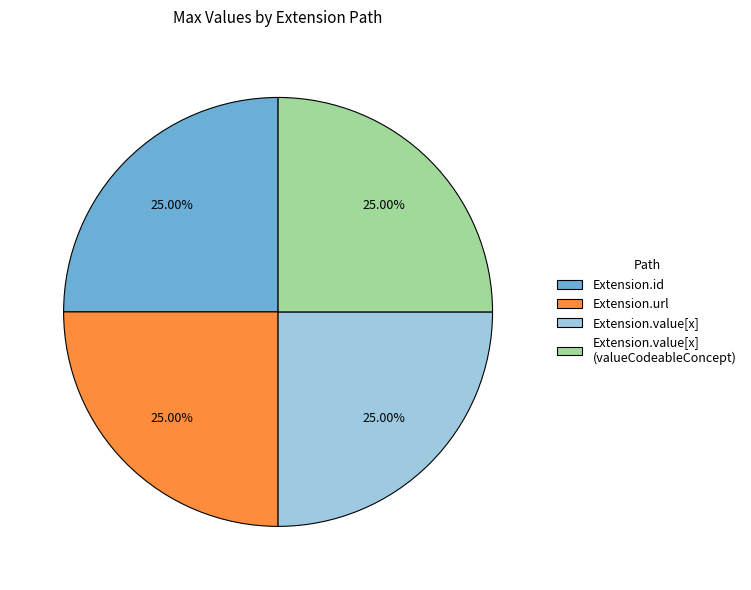

True or false: Extension.id accounts for 1% of the total.

False